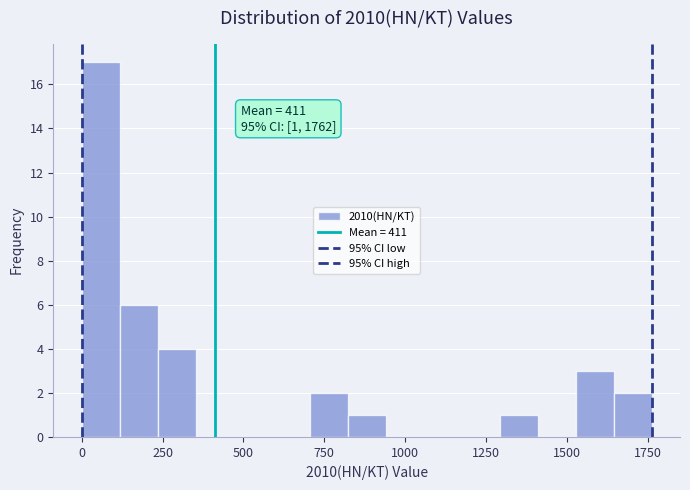

Read against the x-axis, roughly where is the centre of the tallest bar?

50